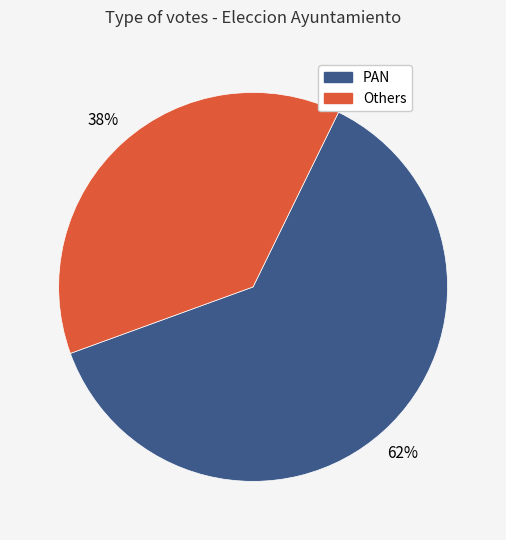

Does any single category account for the majority?

Yes